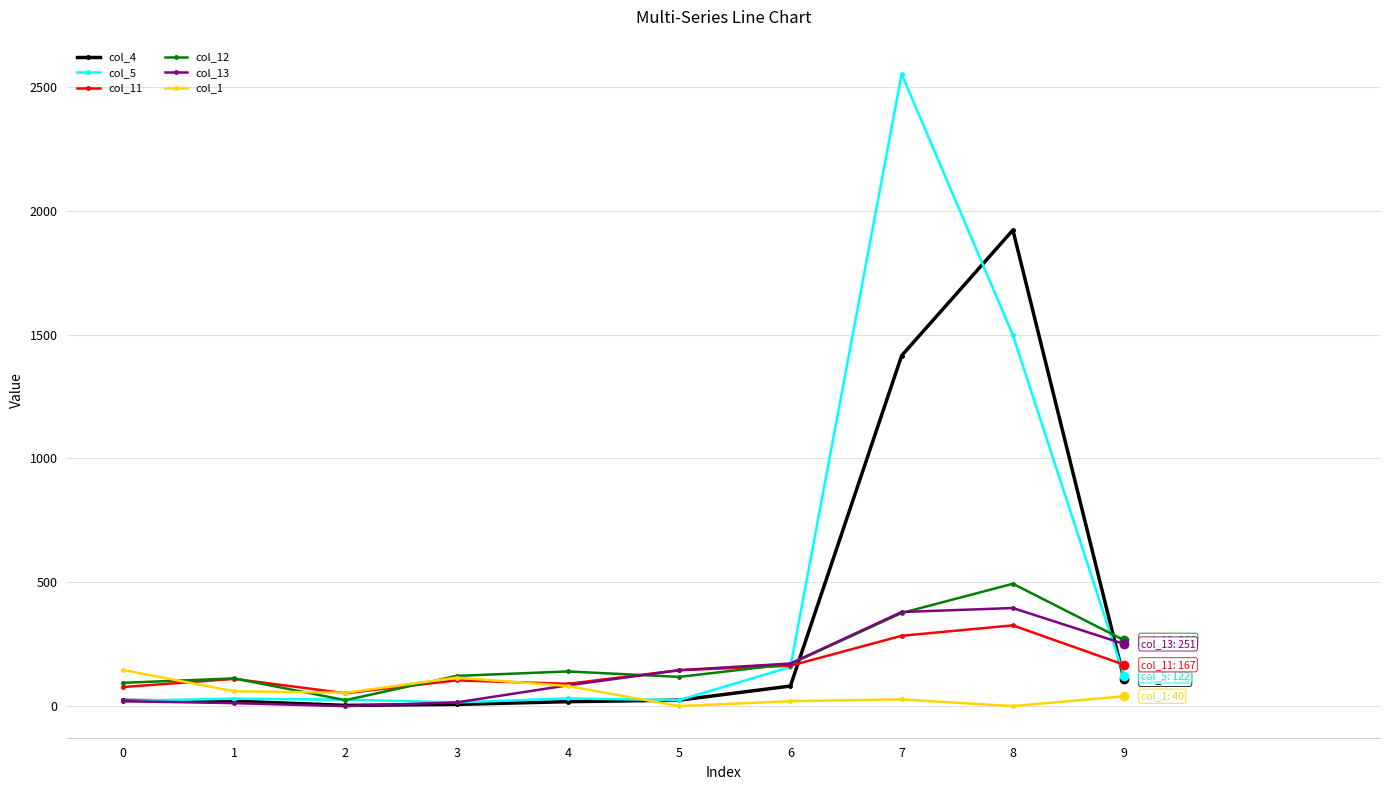

True or false: col_12 has more than 1 points higher than both neighbors.

True